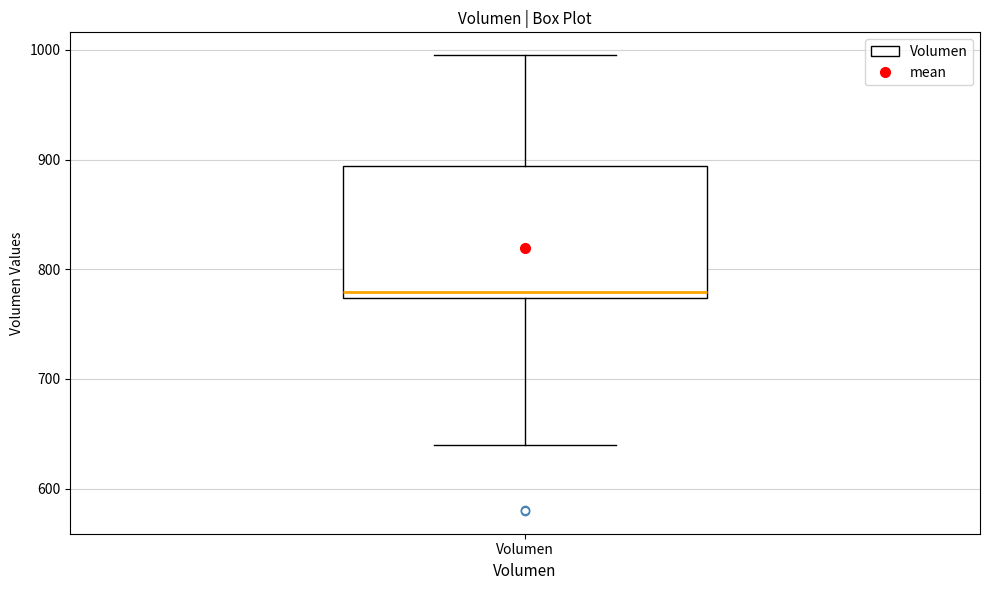

Read this box plot against the y-axis: the position of the median line, the range covered by the box, and the ends of both whiskers. The values are not printed on the chart, so give them approximately, as read against the axis.

median 780, box 770 to 890, whiskers 640 to 1000